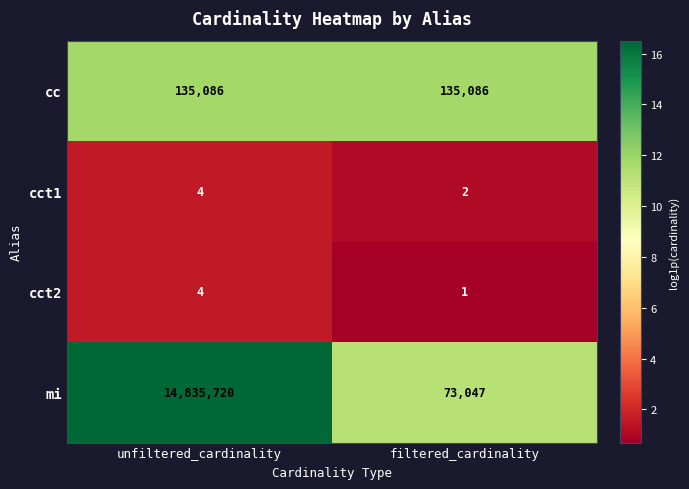

Between unfiltered_cardinality and filtered_cardinality, which series saw the biggest shift?

mi